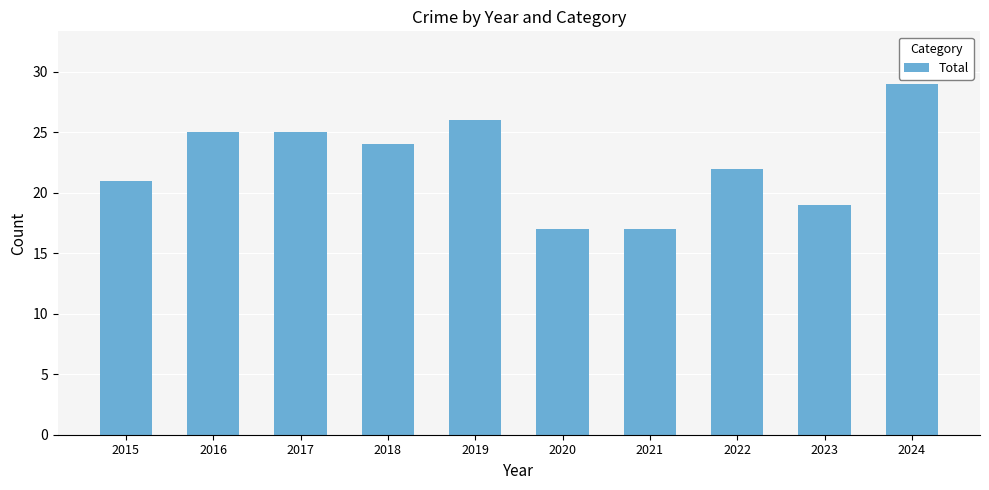

How many bars are there in total?

10